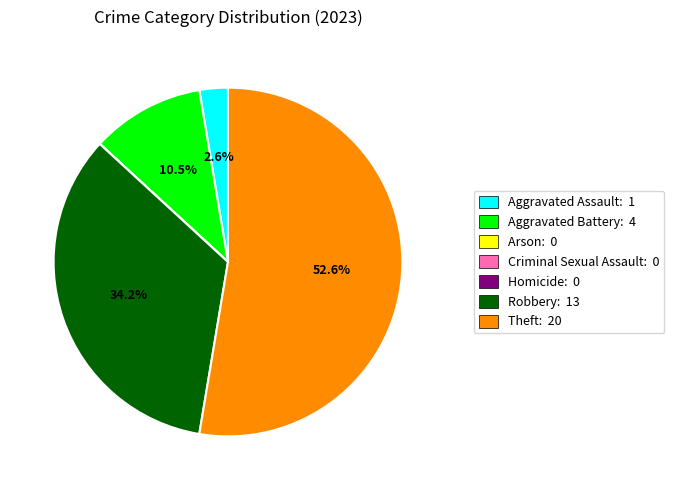

To the nearest percent, what percentage of the pie is Aggravated Assault?

3%